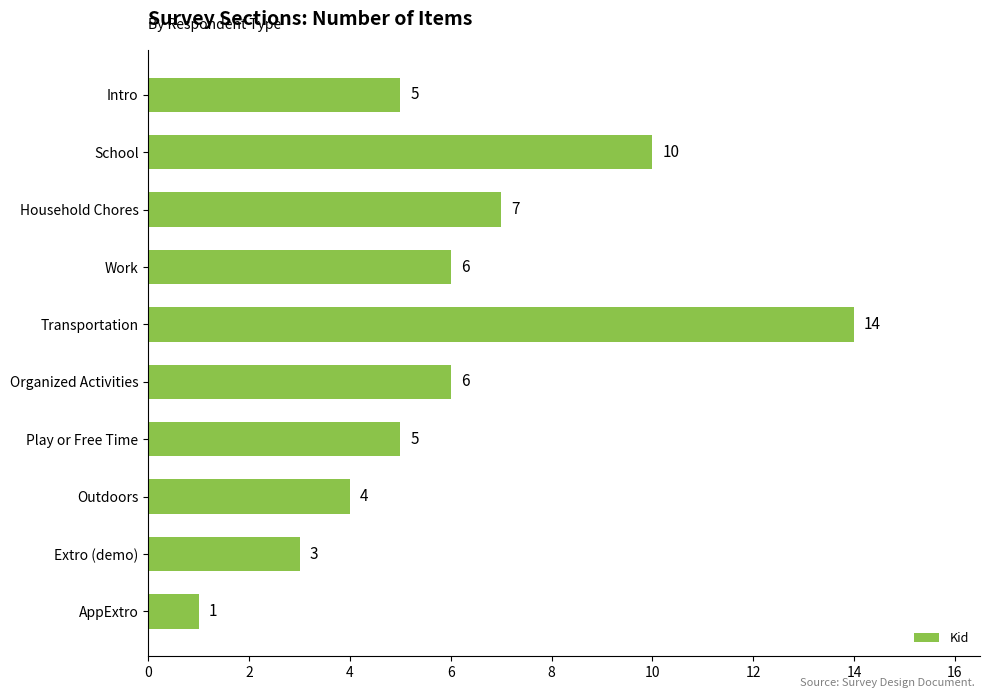

Reading top to bottom, transcribe all the data shown in this chart.

5	10	7	6	14	6	5	4	3	1